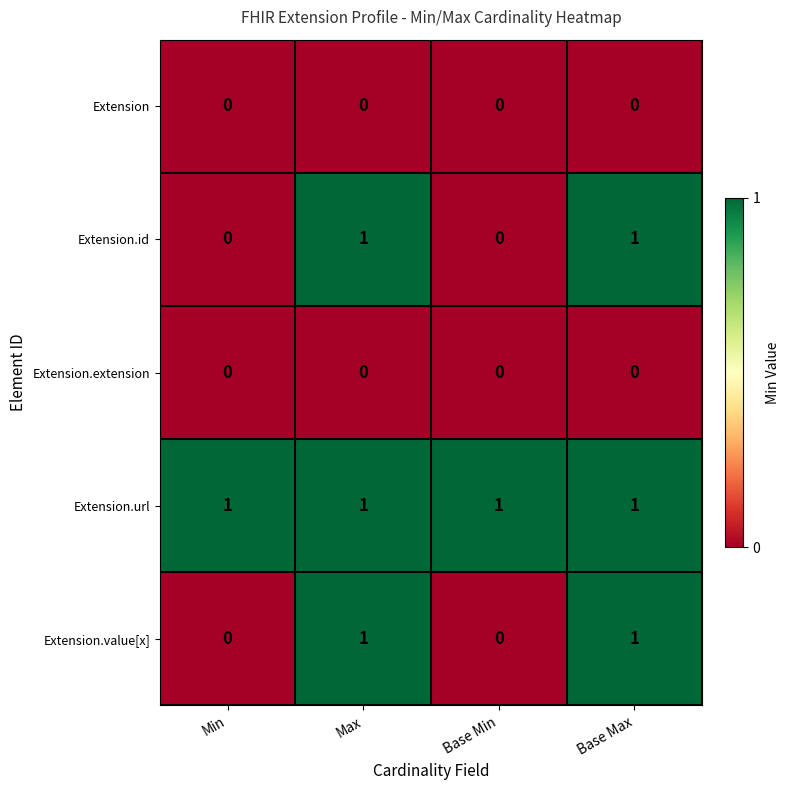

What is the total value across all series at Max?

3